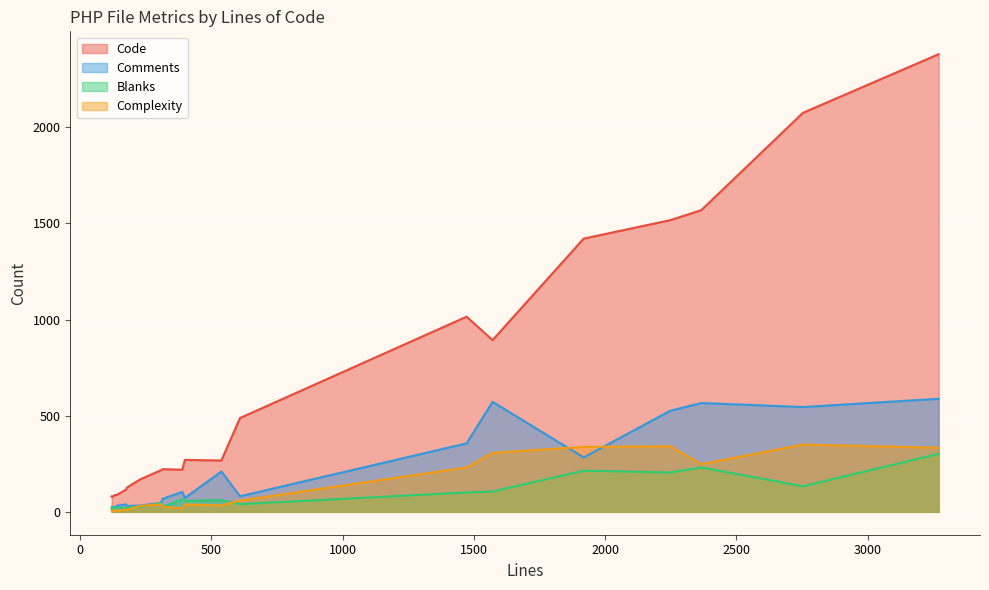

How many intersections are there between Blanks and Comments?

2